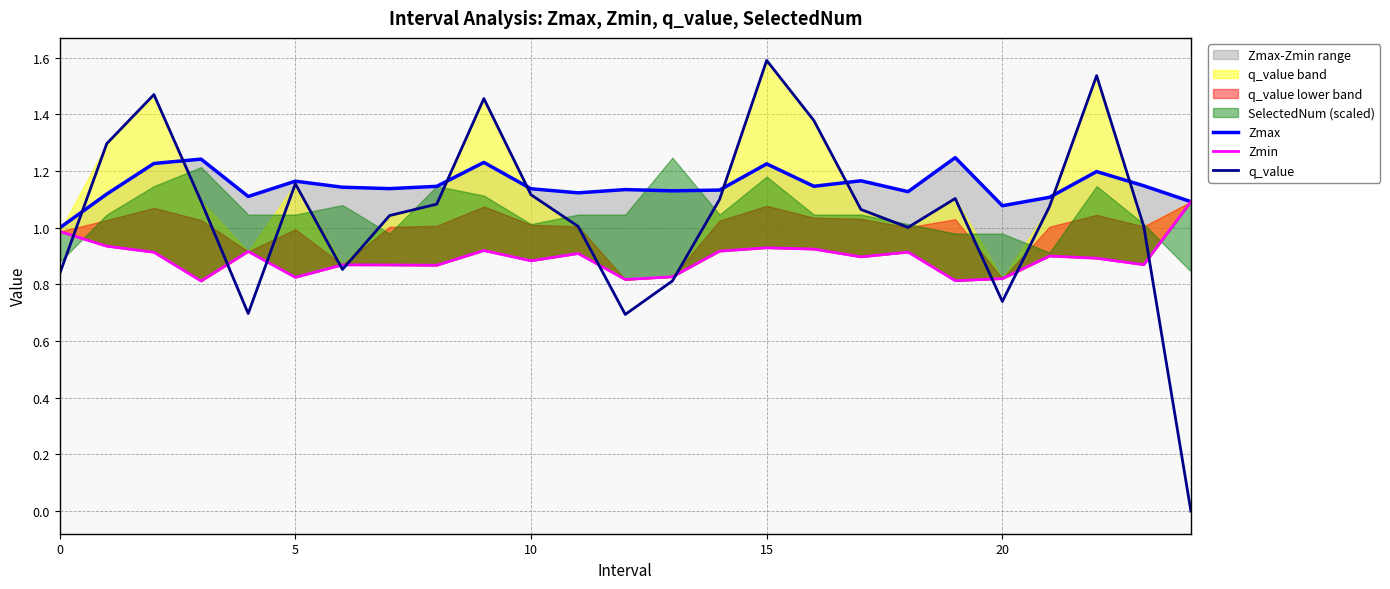

What is the difference between the highest and lowest values at 21?

0.2